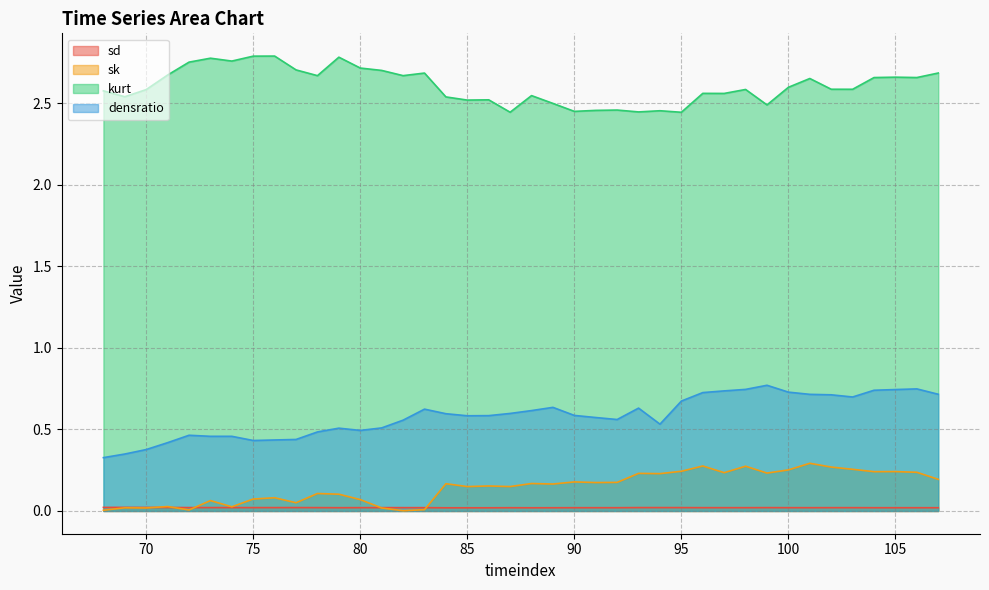

What is the spread (max minus min) of values at 70?

2.6